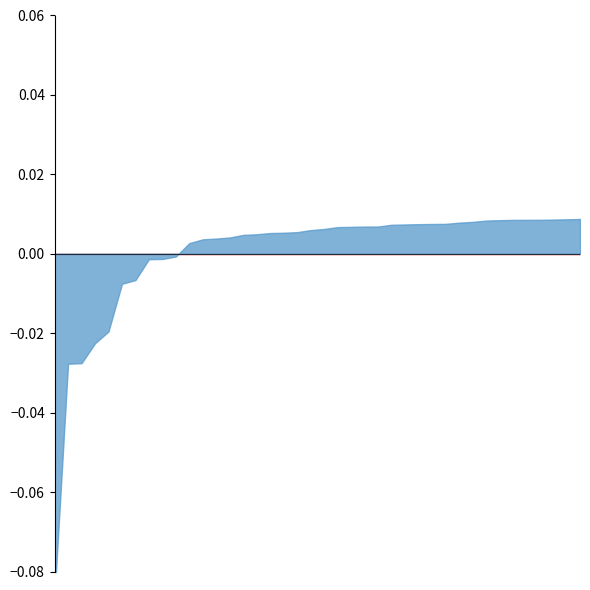

Does the chart display data point markers on the line(s)?

No